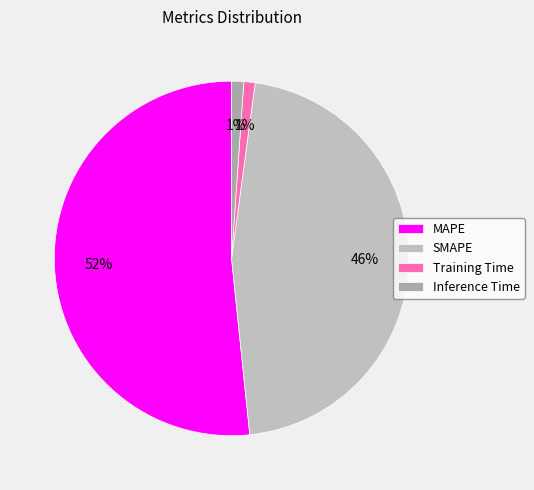

What is the smallest slice in the pie chart?

Training Time